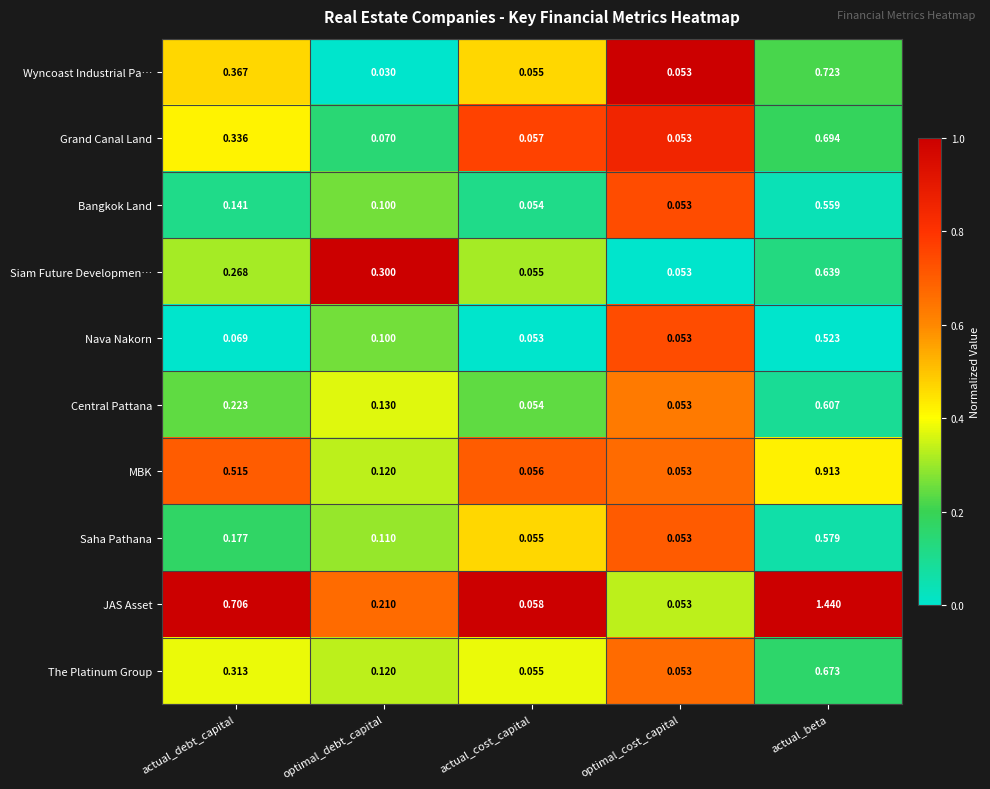

Between actual_debt_capital and actual_cost_capital, which series saw the biggest shift?

JAS Asset